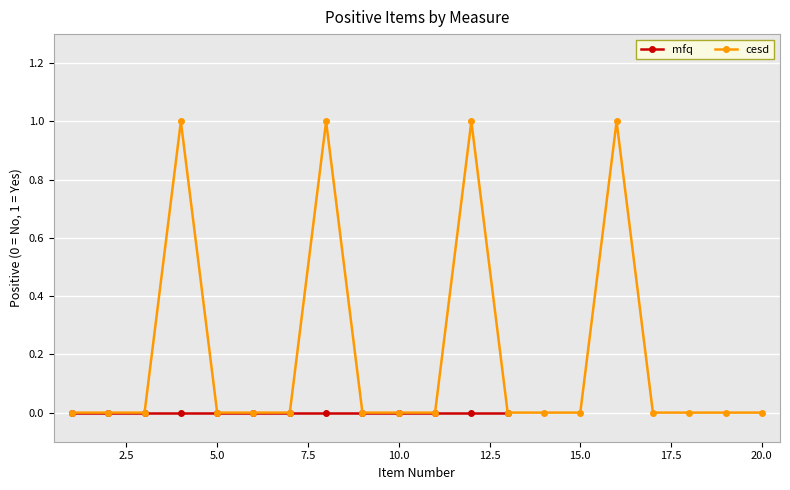

How many values are above zero?

4